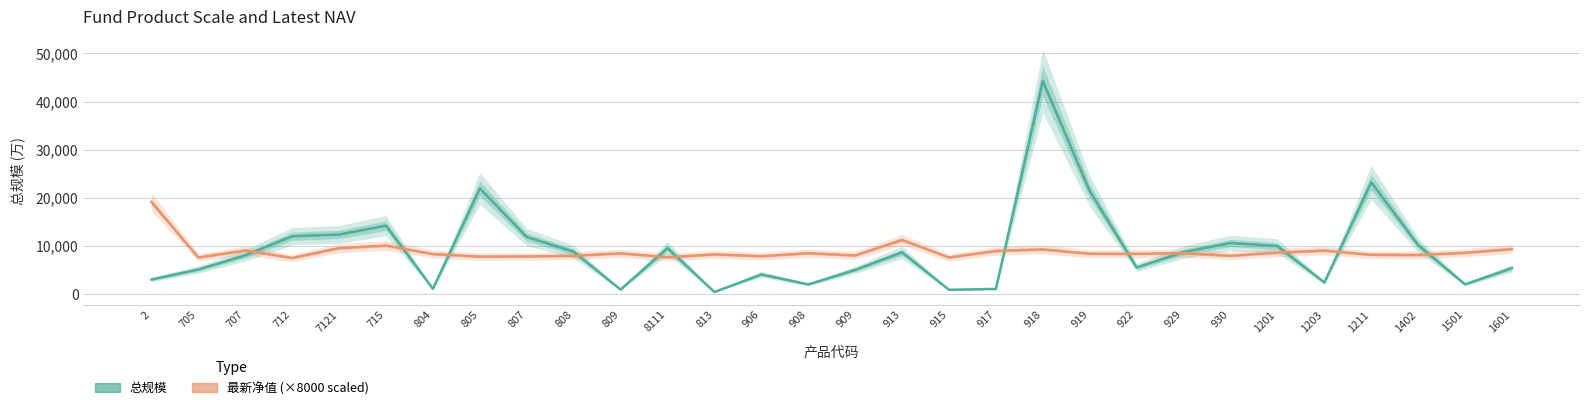

In 最新净值 (scaled), how many points are lower than both neighbors (excluding endpoints)?

10